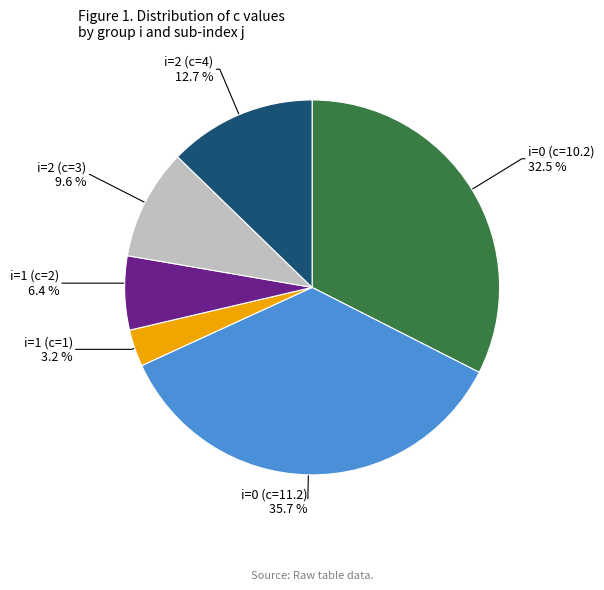

Is there a majority slice in this chart?

No